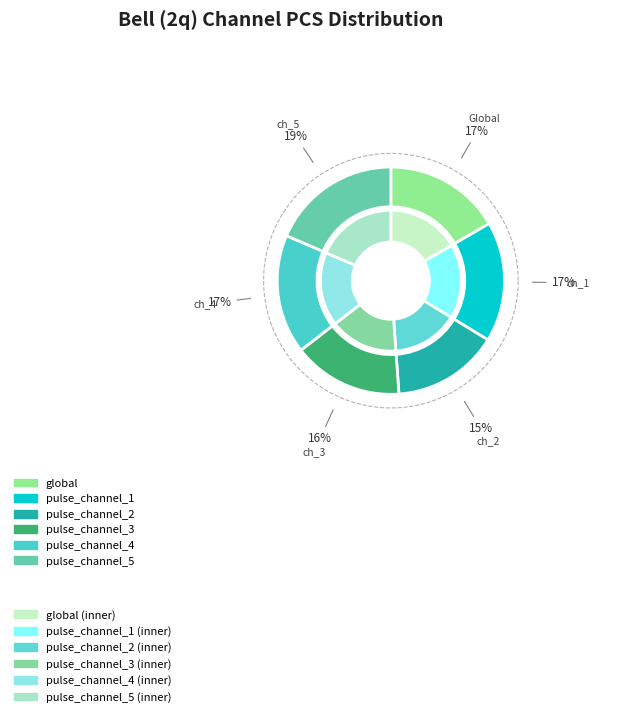

Which has a higher value, pulse_channel_1 or global?

pulse_channel_1